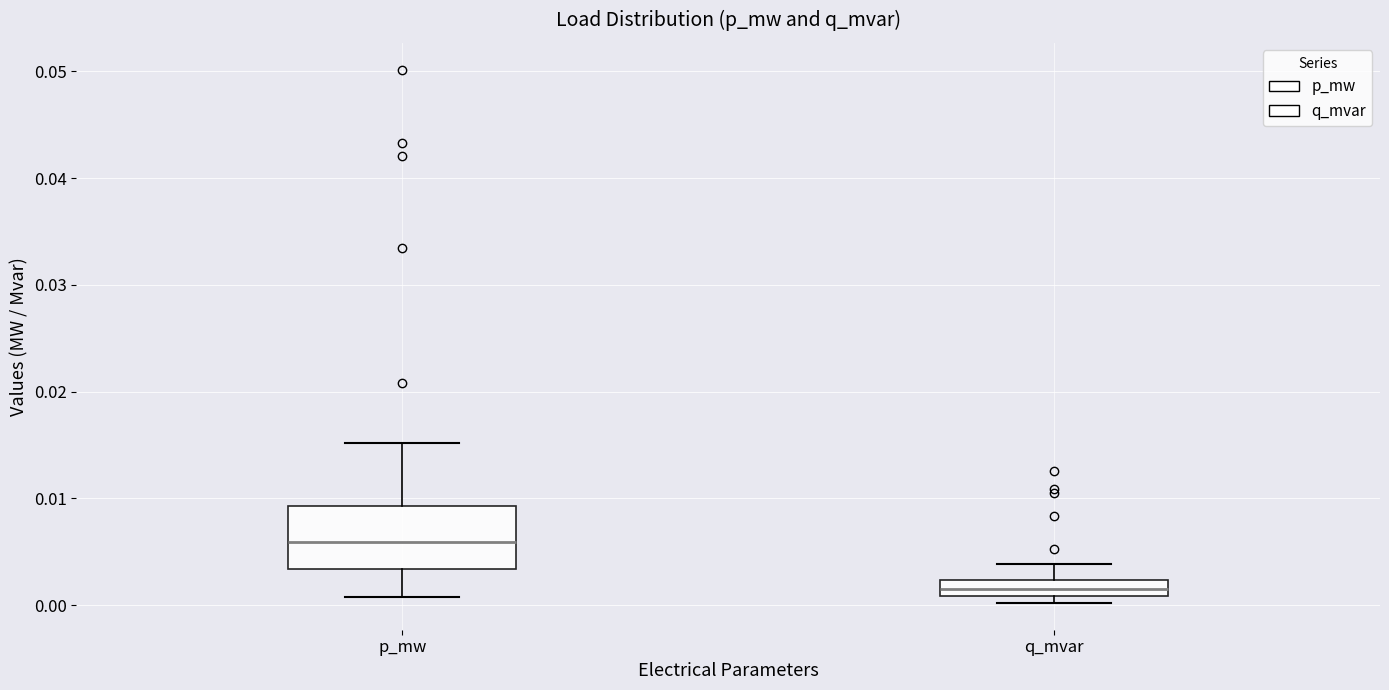

Comparing the boxes themselves (not the whiskers), which one is the tallest?

p_mw